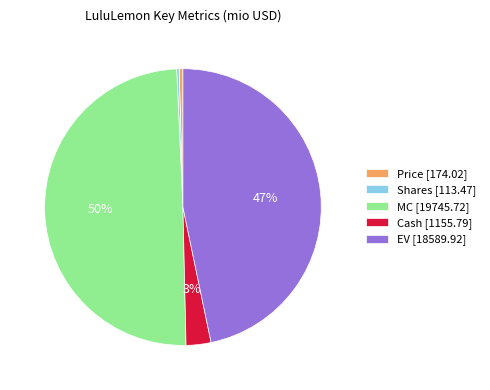

To the nearest percent, what portion does MC [19745.72] represent?

50%